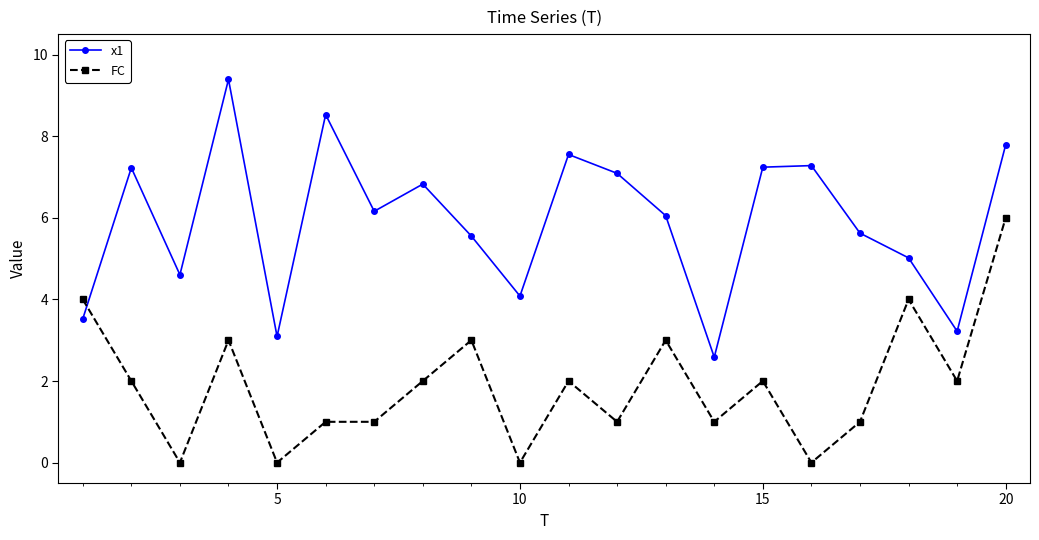

What is the difference between the maximum and minimum values in the x1 series?

6.8